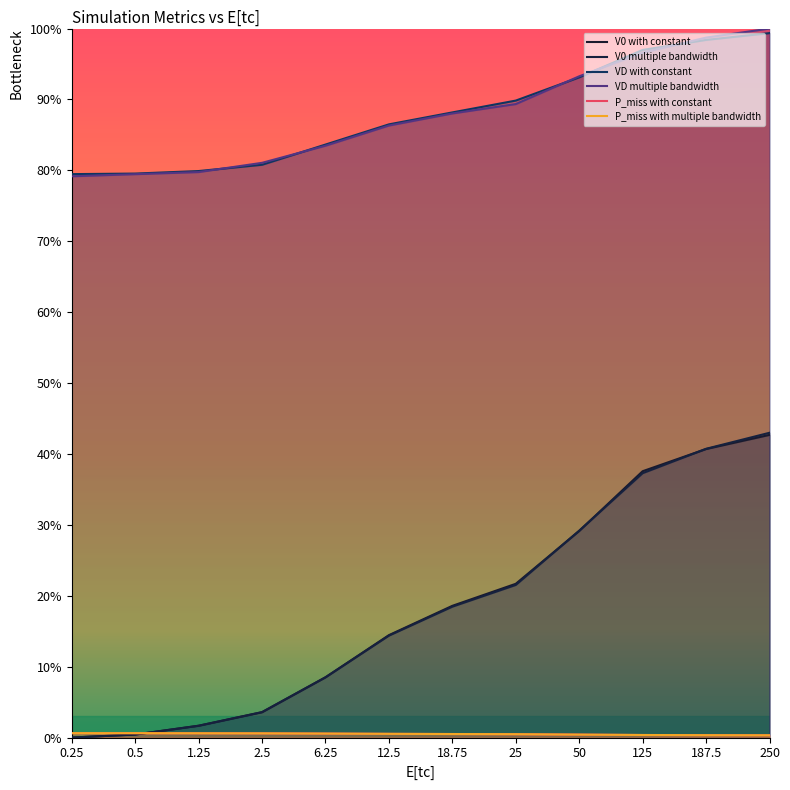

Which series changed the most between 6.25 and 25?

V0 with constant